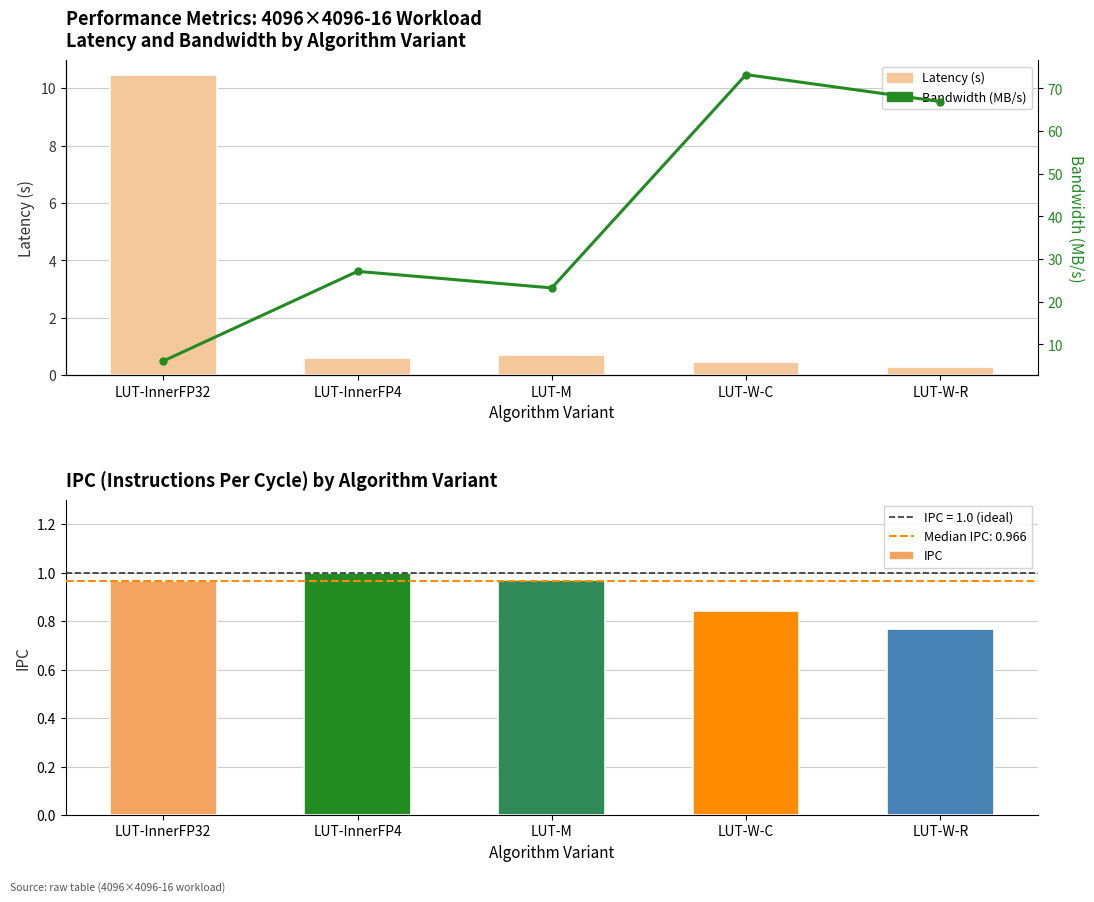

What is the difference between the maximum and minimum values in the Latency (s) series?

10.1